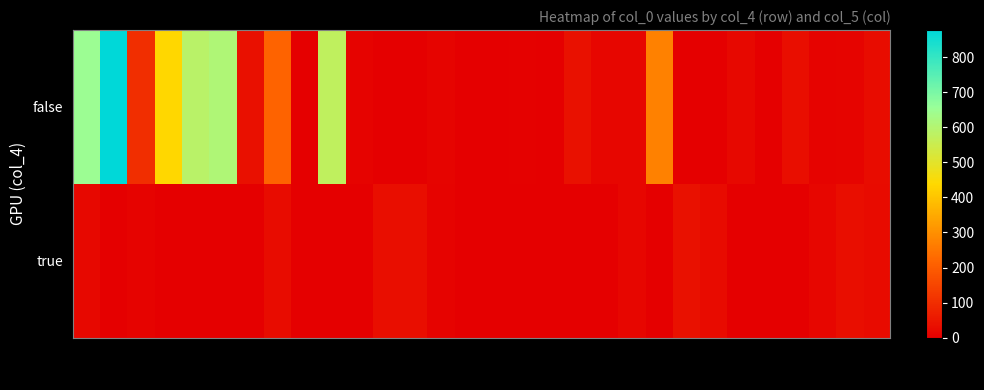

Which series has the largest total across all categories?

false